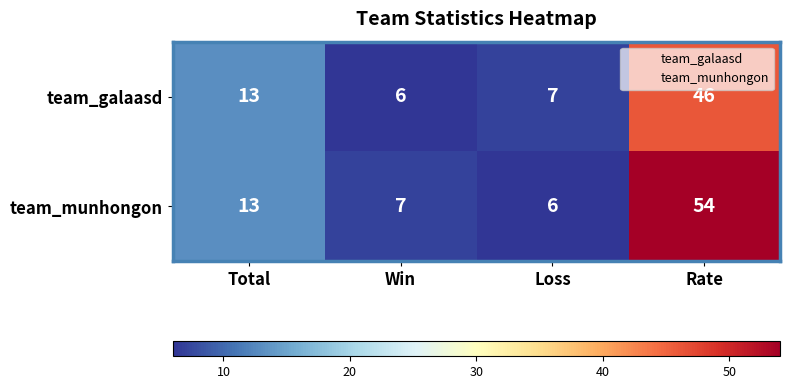

Which series has the widest spread of values?

team_munhongon